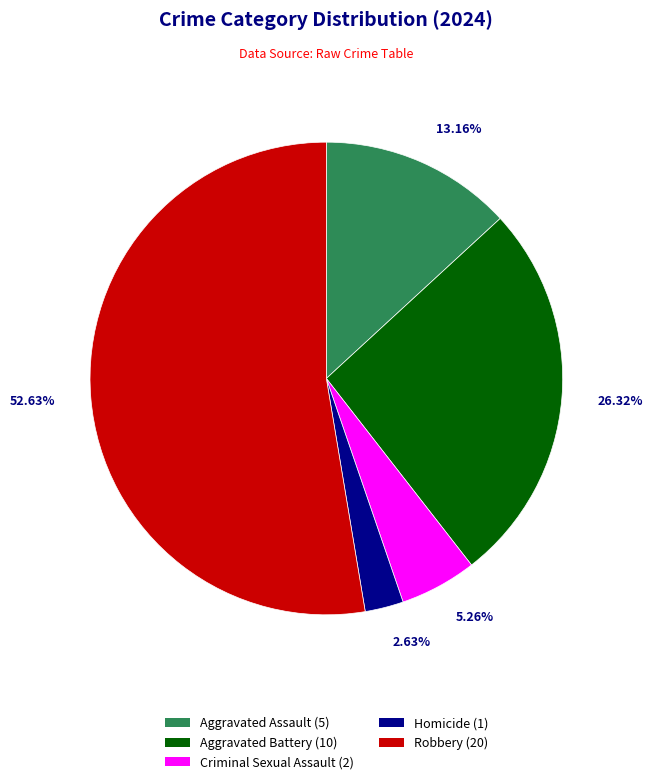

To the nearest percent, what percentage of the pie is Criminal Sexual Assault?

5%